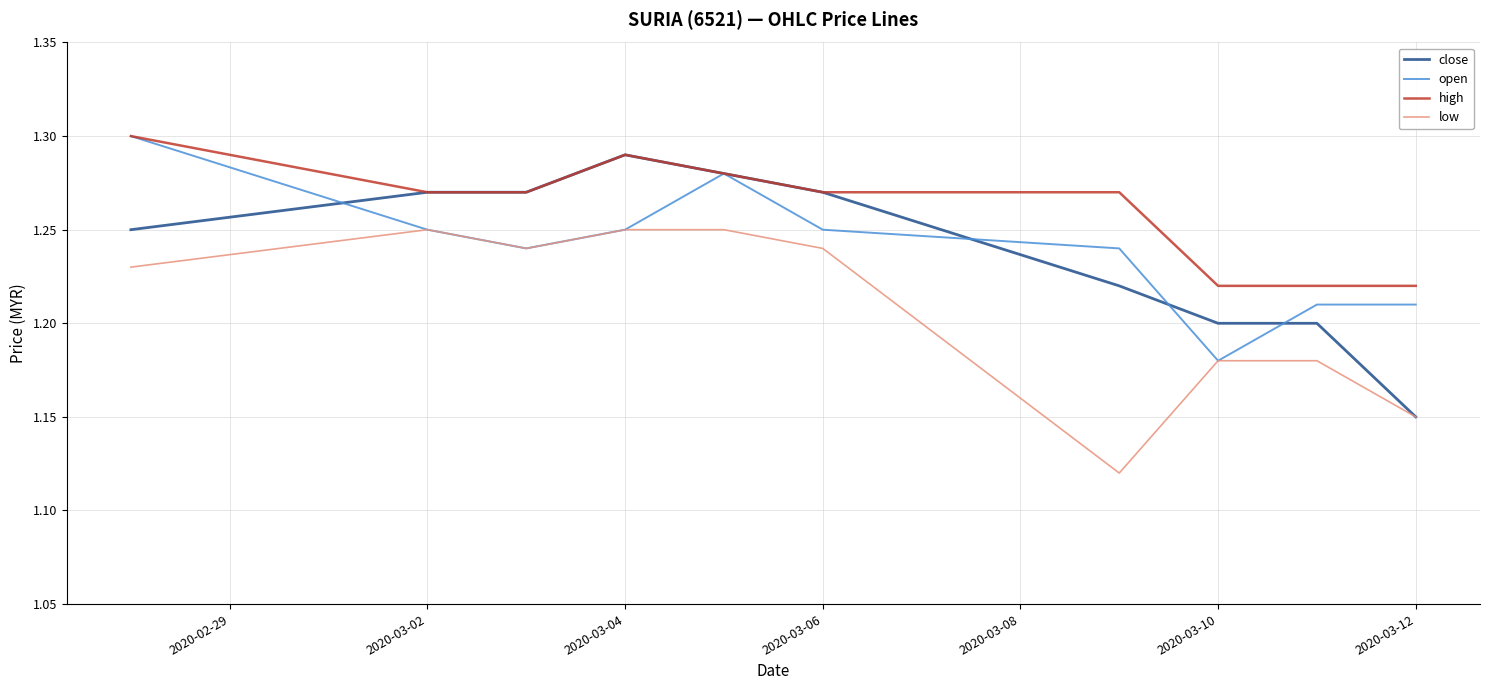

Which series has the largest total across all categories?

high